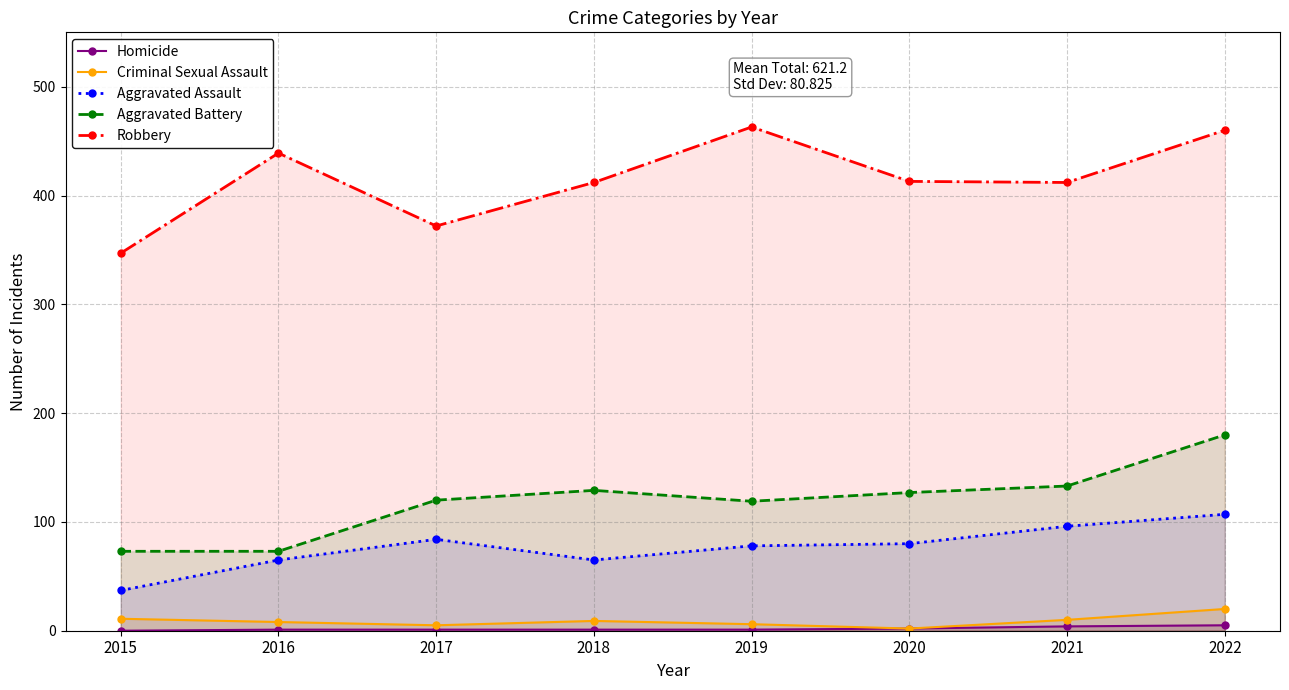

Reading left to right, extract all data points from this chart.

Homicide: 0	1	1	1	1	2	4	5
Criminal Sexual Assault: 11	8	5	9	6	2	10	20
Aggravated Assault: 37	65	84	65	78	80	96	107
Aggravated Battery: 73	73	120	129	119	127	133	180
Robbery: 347	439	372	412	463	413	412	460